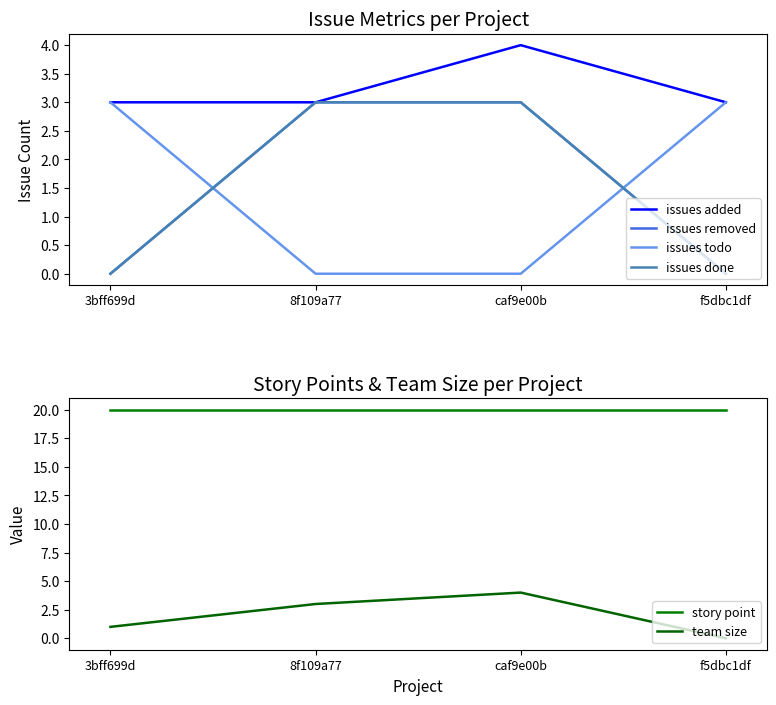

True or false: issues removed has more than 1 points higher than both neighbors.

False